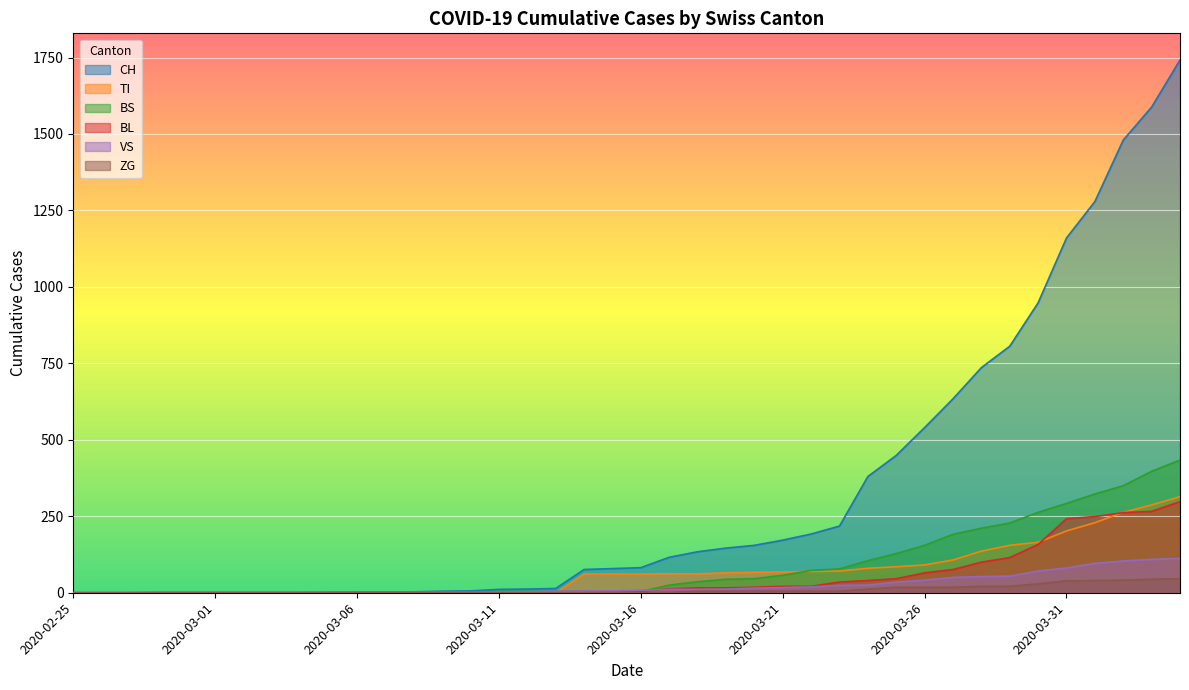

What are all the series names shown in the legend?

CH, TI, BS, BL, VS, ZG